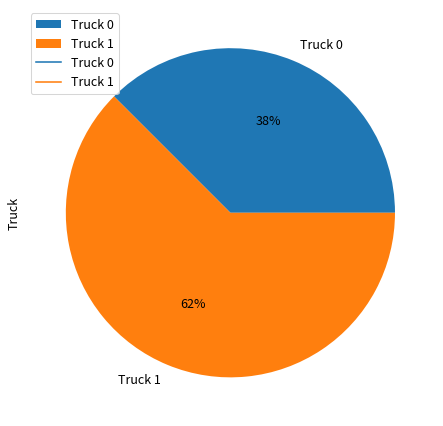

Approximately how many times larger is the value at Truck 0 compared to Truck 1?

0.6